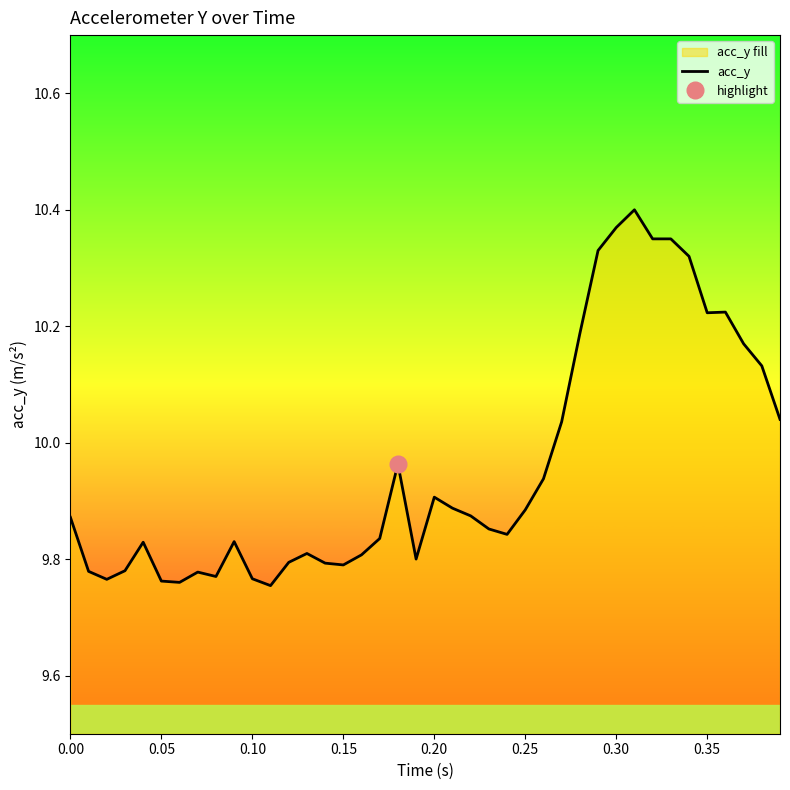

The value of acc_y at 0.25 is 16.3. True or false?

False